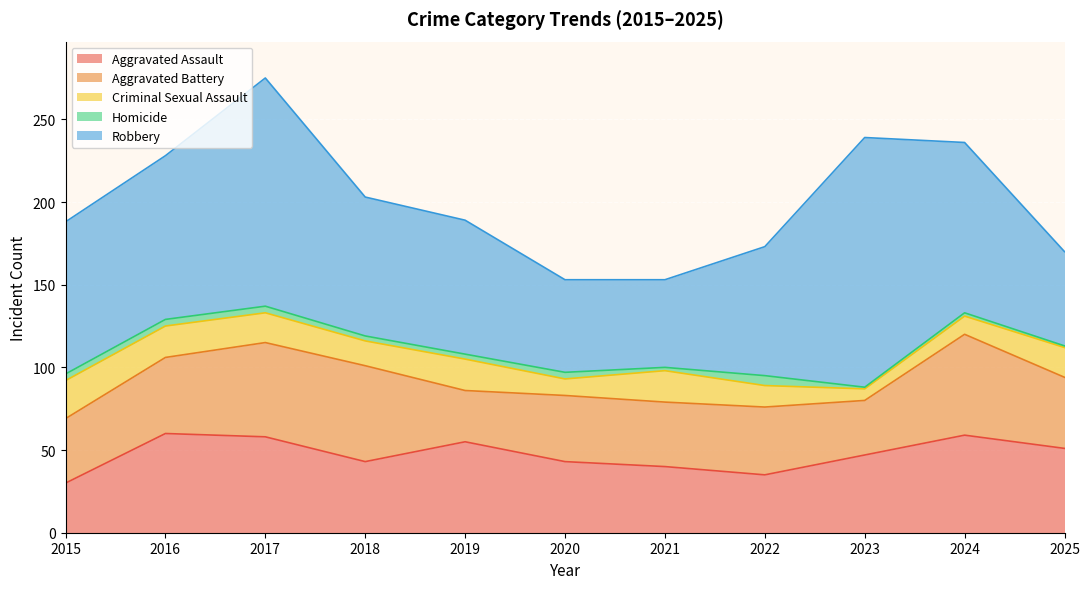

Is it true that Aggravated Assault equals 40 at 2021?

True